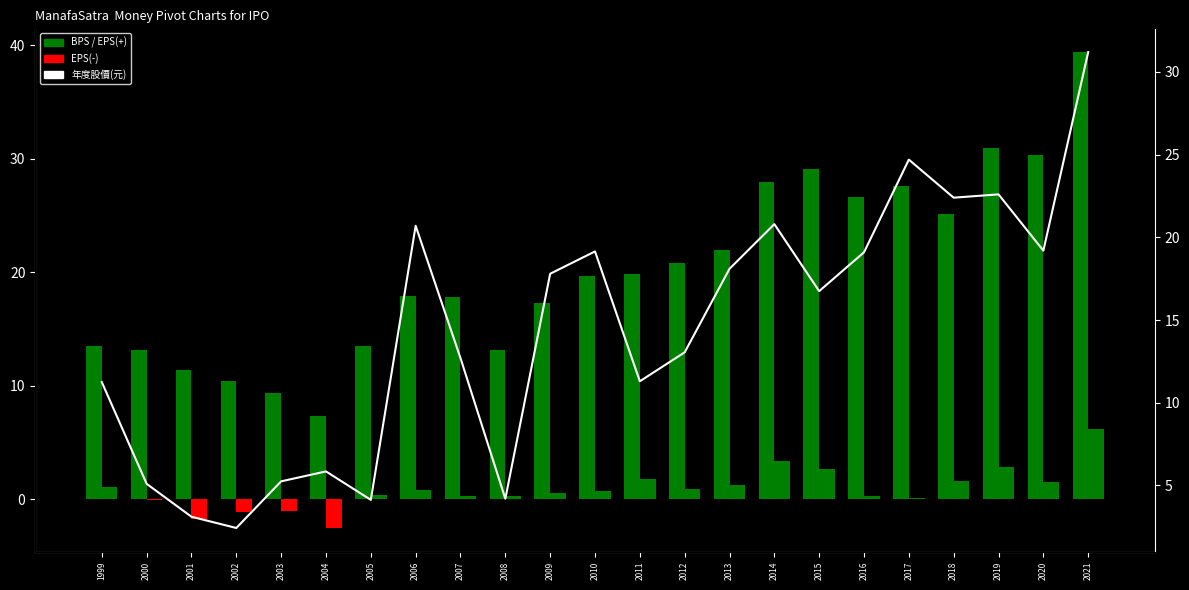

What is the difference between the maximum and minimum values in the BPS series?

32.1